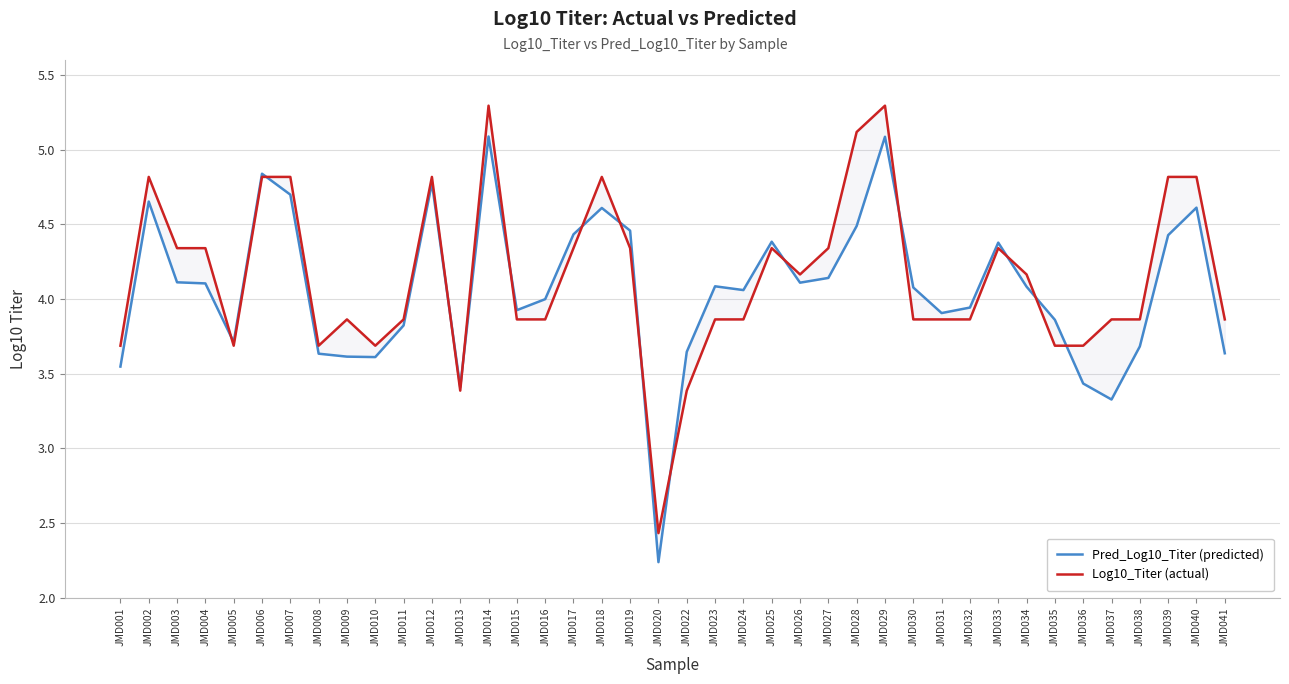

Which category has the highest value in the Log10_Titer (actual) series?

JMD014